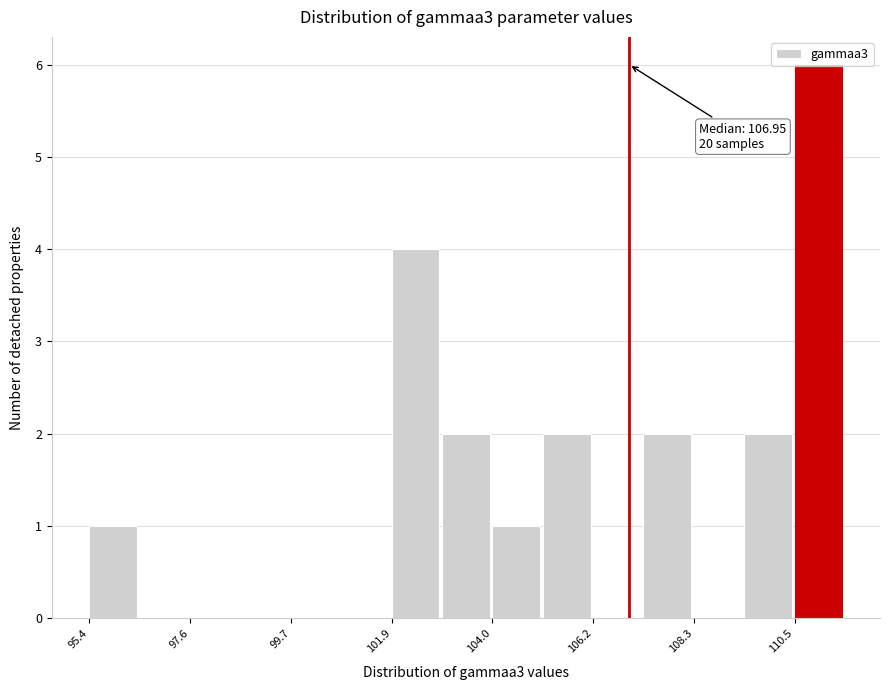

Read against the x-axis, roughly where is the centre of the tallest bar?

111.0